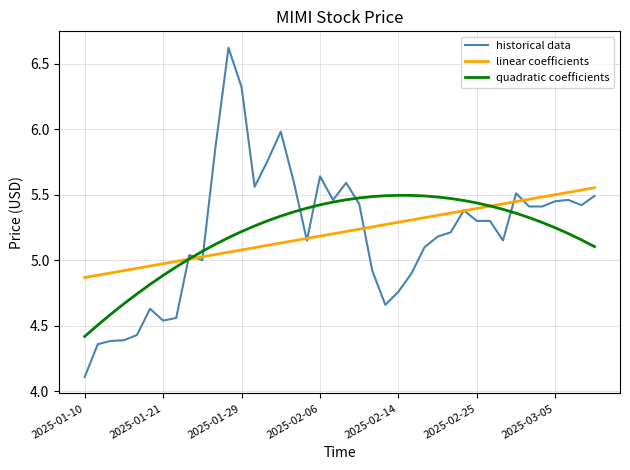

What are all the series names shown in the legend?

historical data, linear coefficients, quadratic coefficients